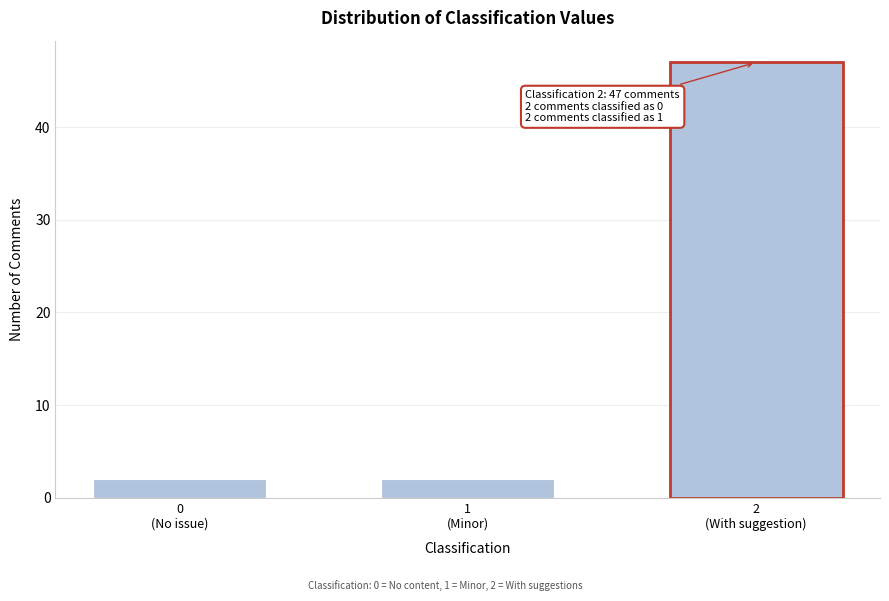

Reading right to left, what are all the values shown in this chart?

47	2	2